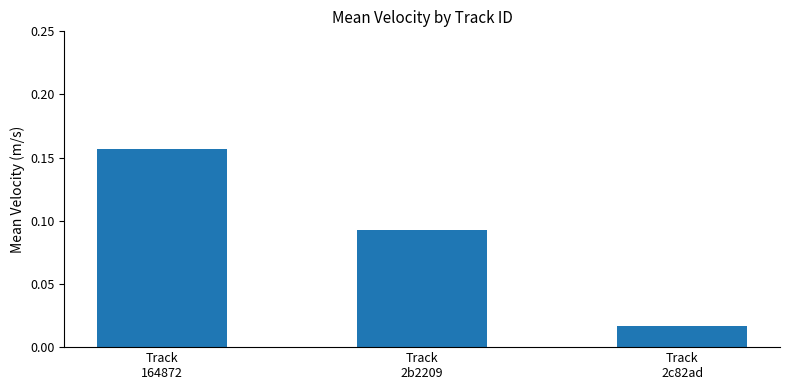

Count the values in the range 0 to 1.

3